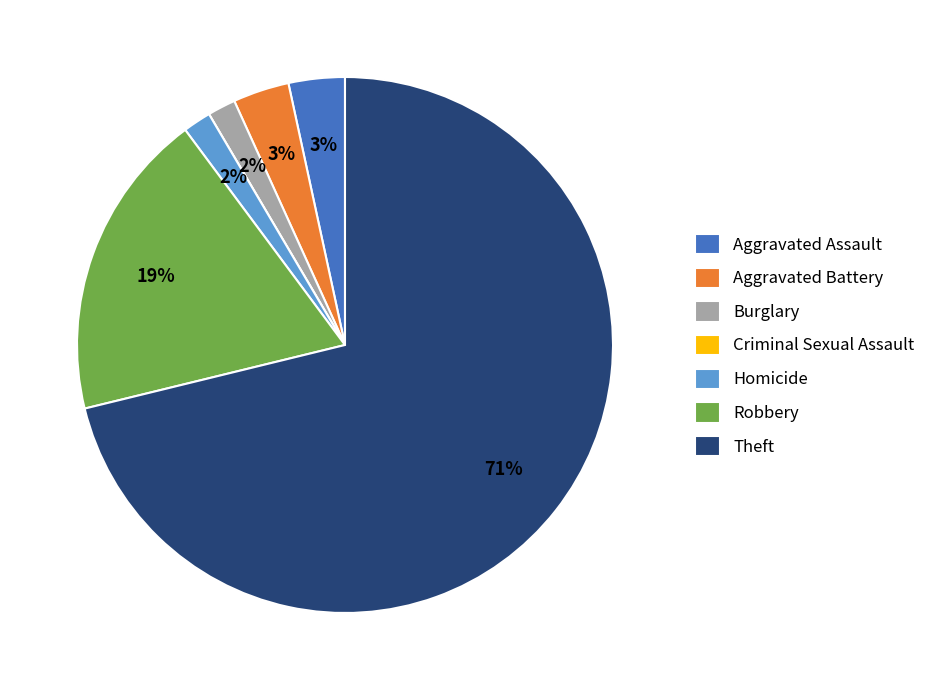

To the nearest percent, what is the difference between the Robbery and Burglary slice percentages?

17%